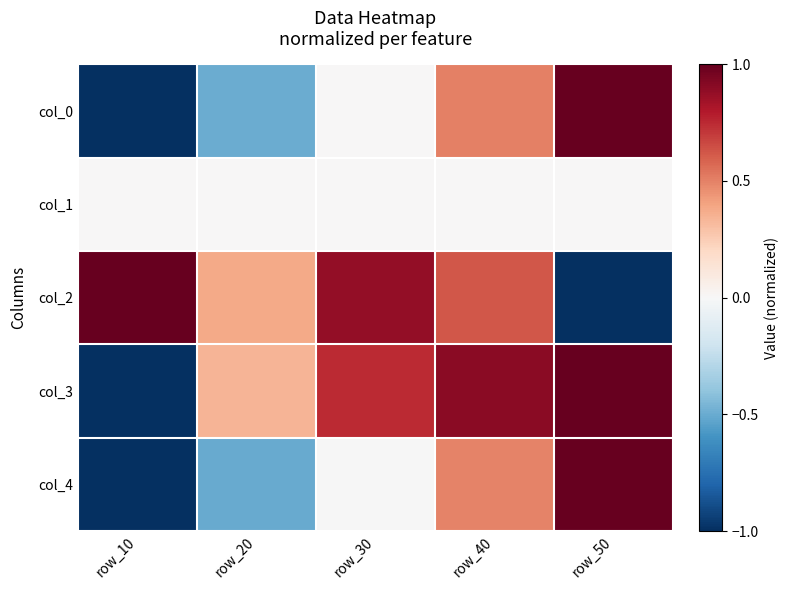

Which has a higher value, row_50 or row_20?

row_50